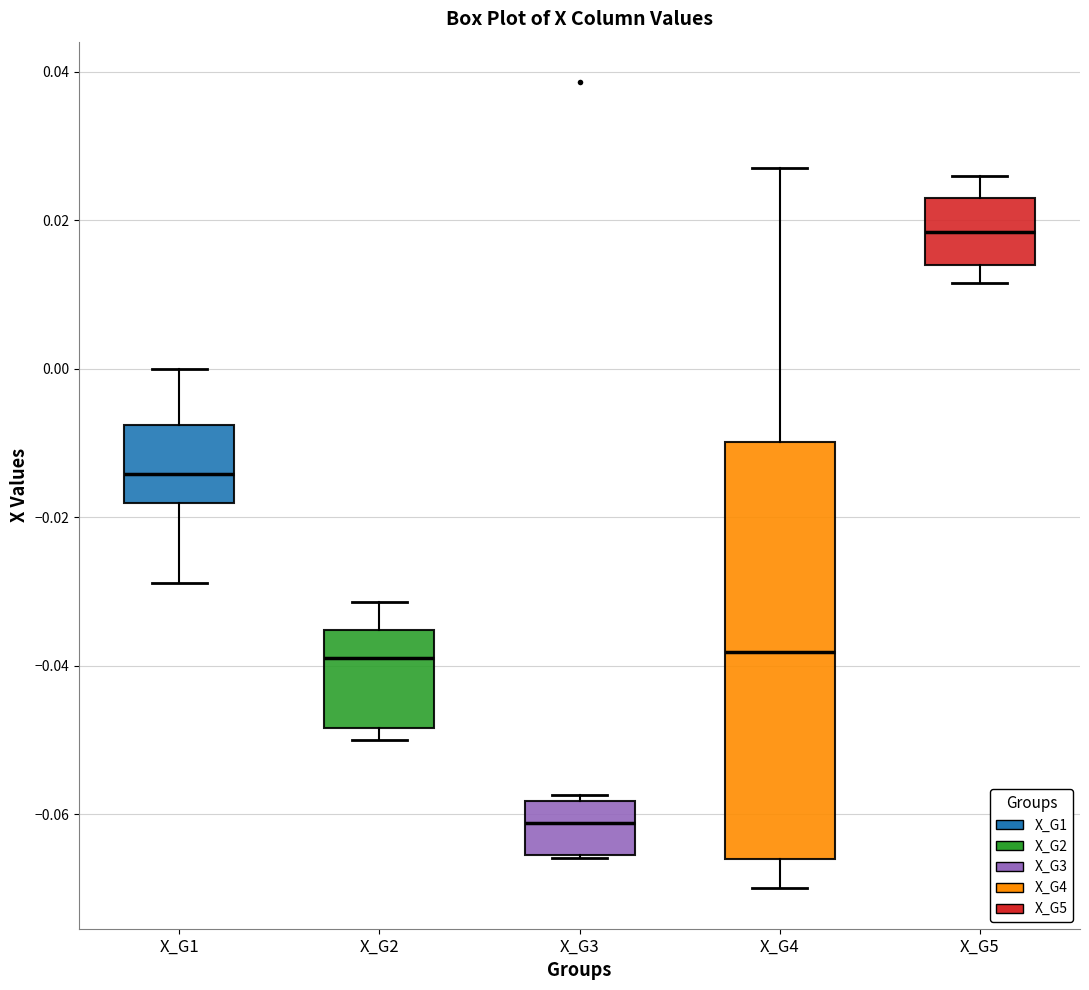

Reading left to right, read every box against the y-axis: the position of its median line, the range the box covers, and the ends of its whiskers. The values are not printed on the chart, so give them approximately, as read against the axis.

X_G1: median -0.014, box -0.018 to -0.008, whiskers -0.028 to 0.000
X_G2: median -0.040, box -0.048 to -0.036, whiskers -0.050 to -0.032
X_G3: median -0.062, box -0.066 to -0.058, whiskers -0.066 to -0.058 (just above the box's upper edge)
X_G4: median -0.038, box -0.066 to -0.010, whiskers -0.070 to 0.026
X_G5: median 0.018, box 0.014 to 0.022, whiskers 0.012 to 0.026